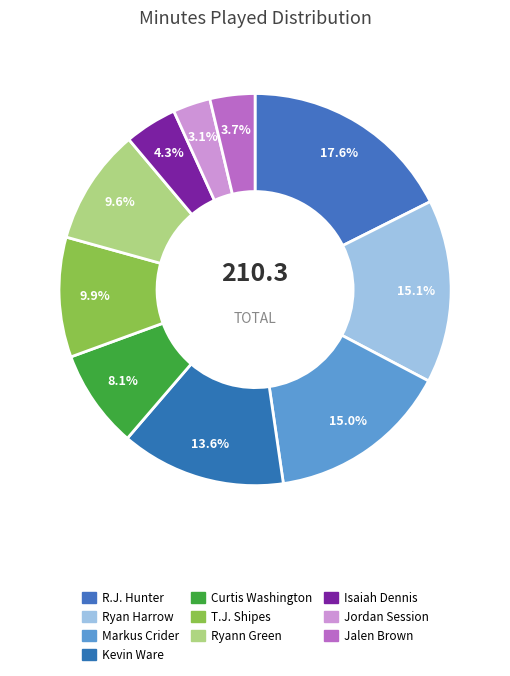

Count the number of slices in the pie.

10